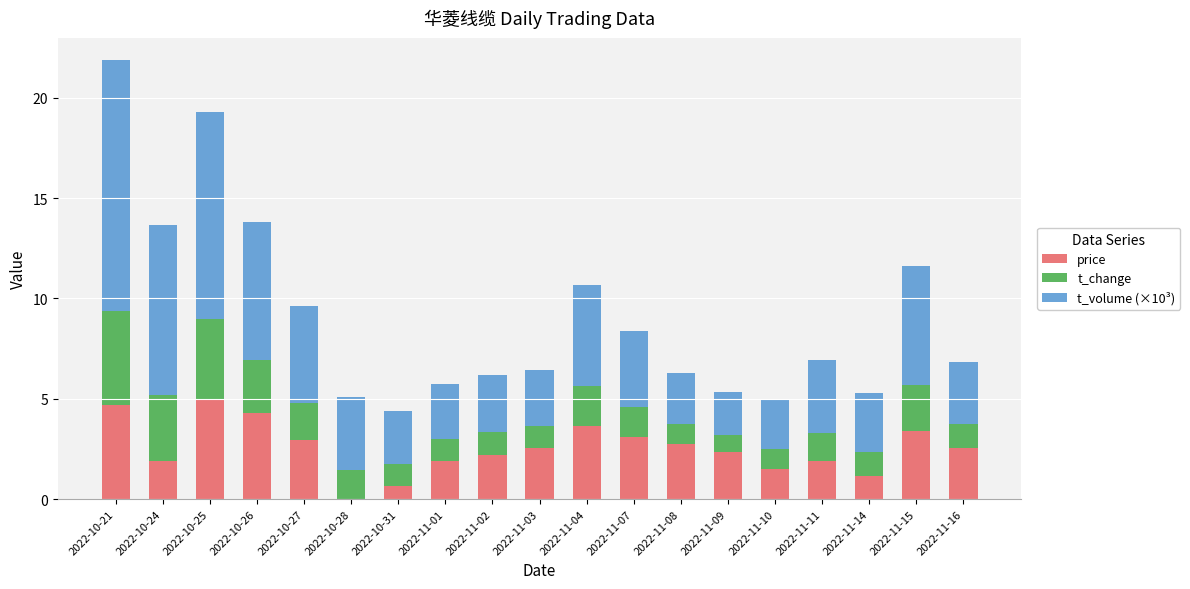

Is it true that price equals 1.5 at 2022-11-10?

True